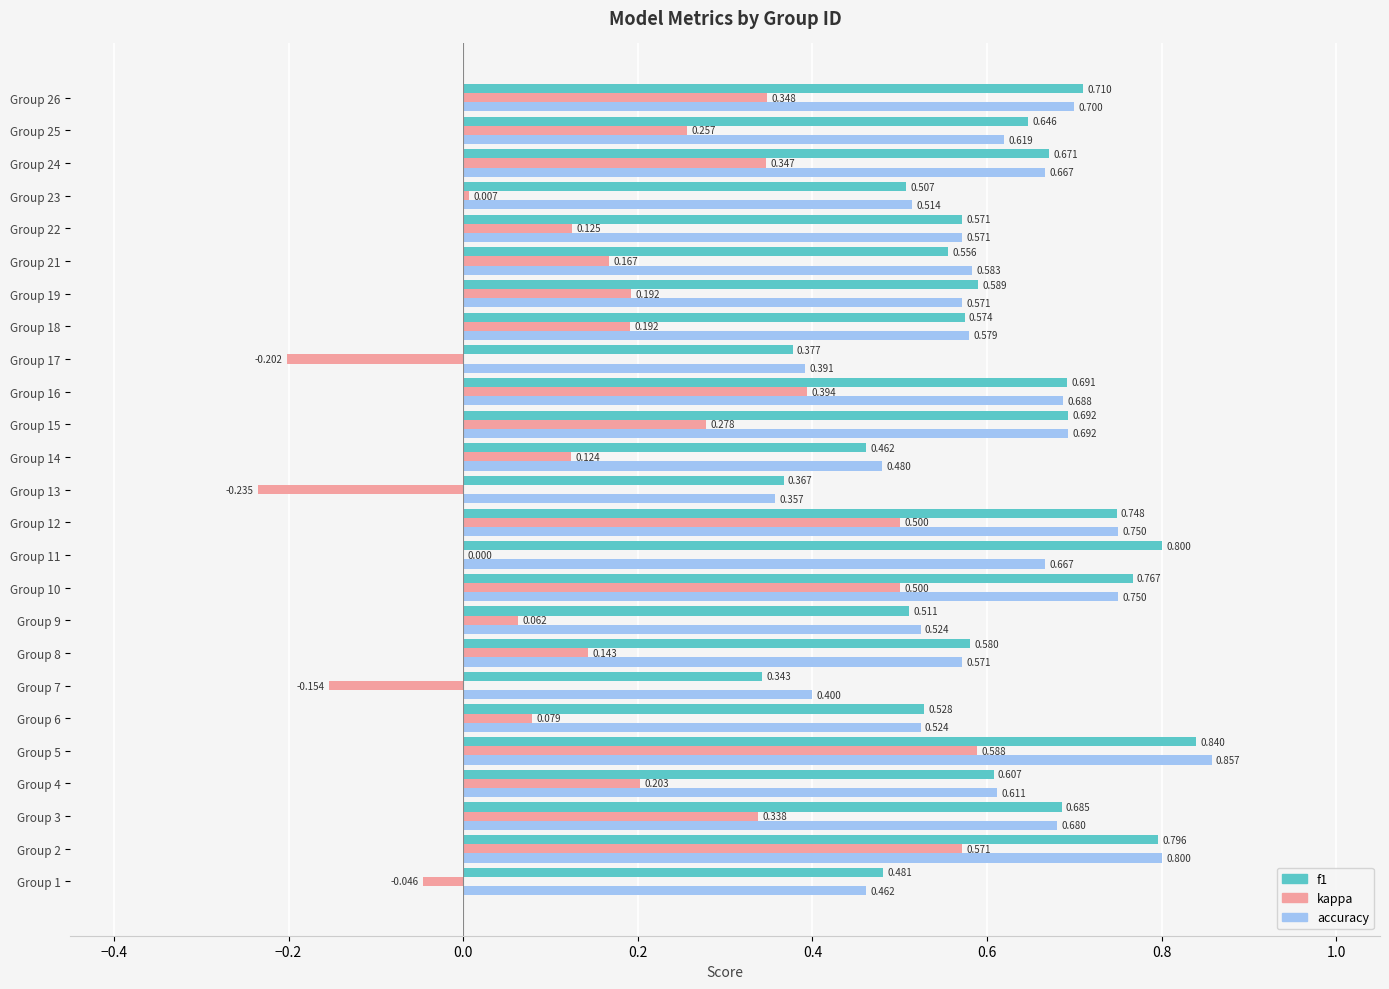

Which series has the widest spread of values?

kappa